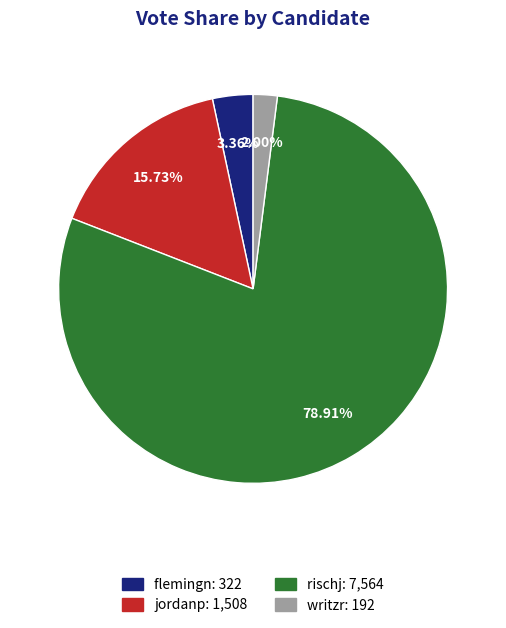

To the nearest percent, what is the average slice percentage?

25%